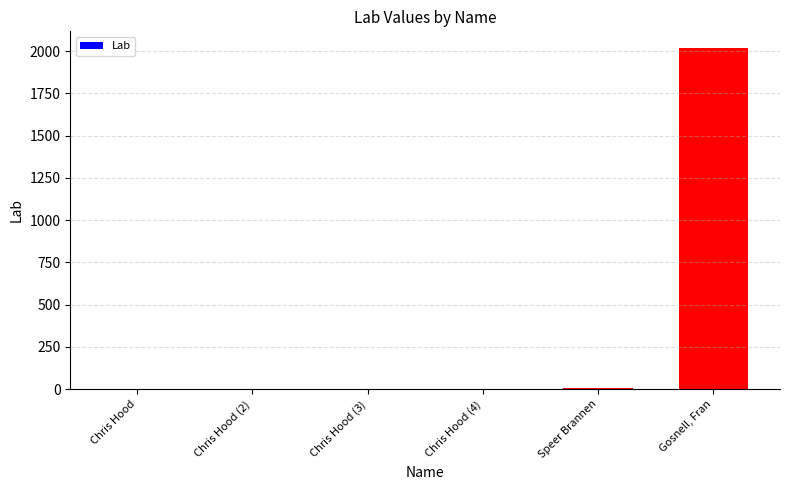

What is the maximum value shown in the chart?

2016